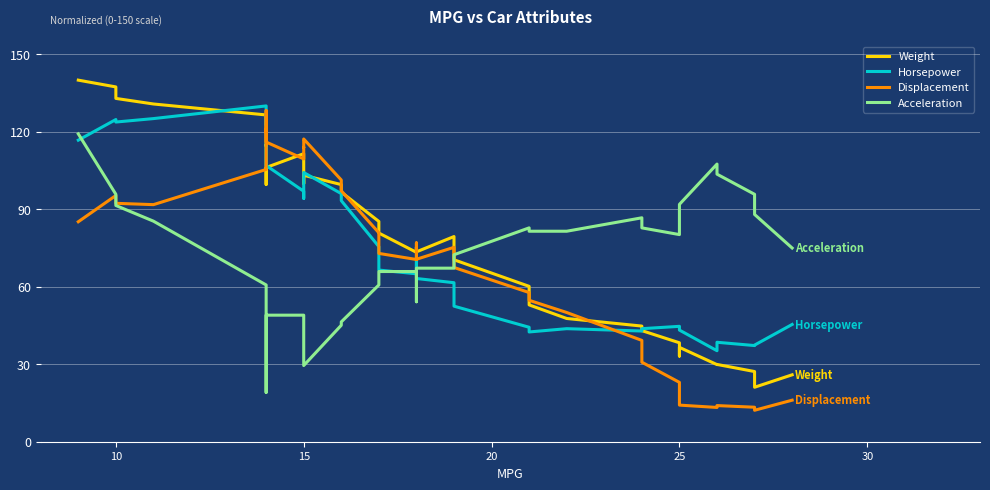

What is the value of the Acceleration point at the 14th from the left?

42.5